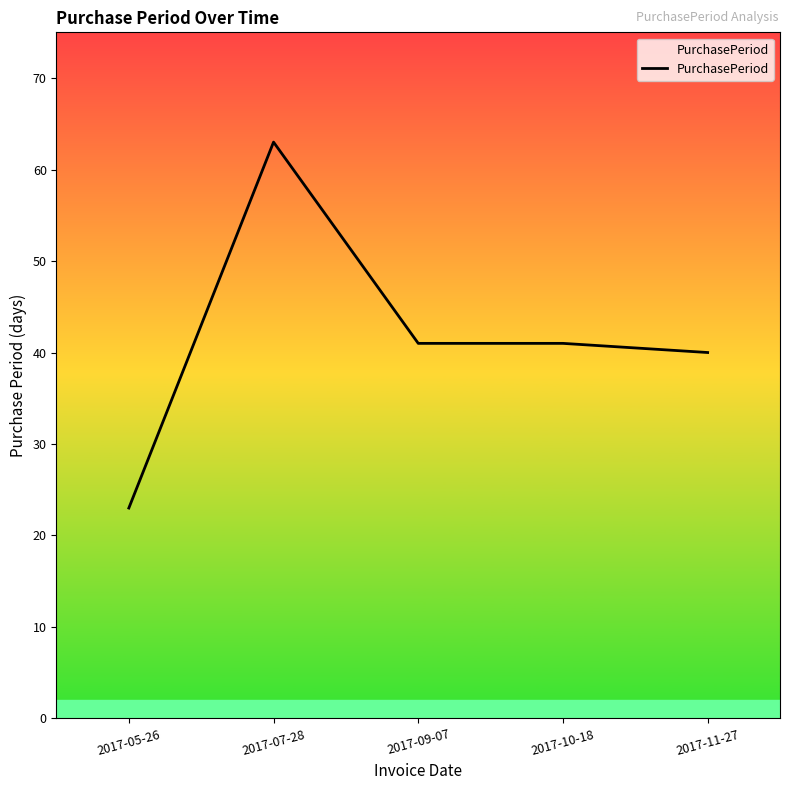

Where is the first local maximum?

2017-07-28